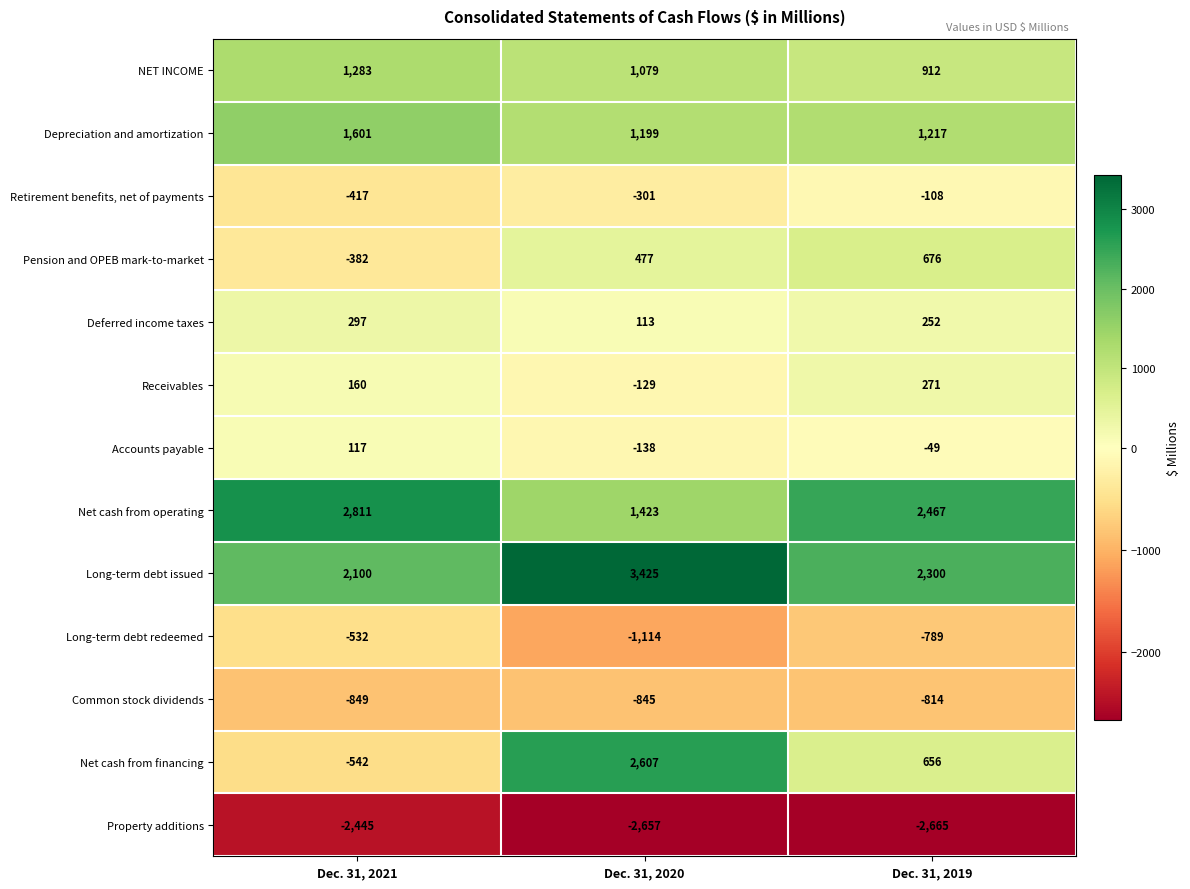

Count the number of categories in the chart.

3